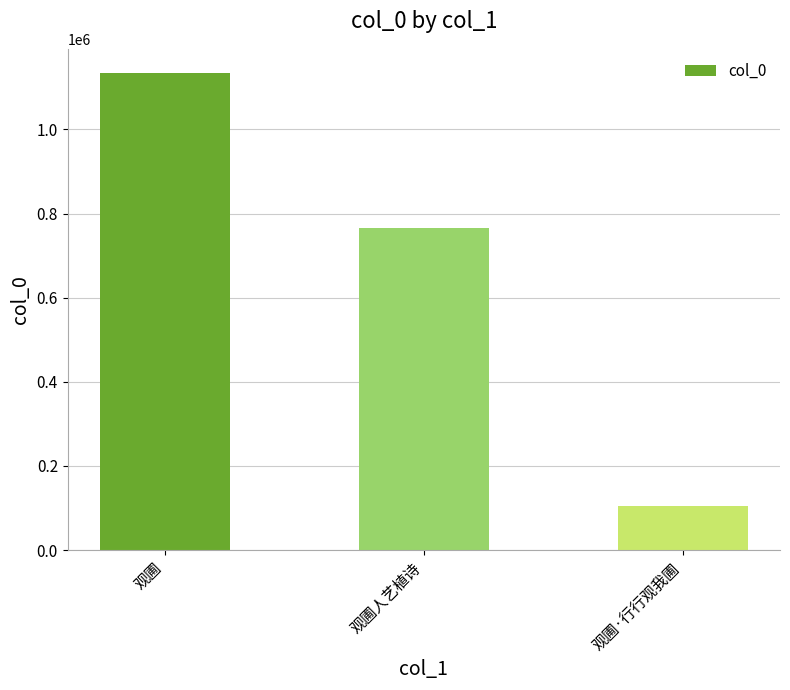

List the labels in order of value, largest first.

观圃, 观圃人艺植诗, 观圃·行行观我圃